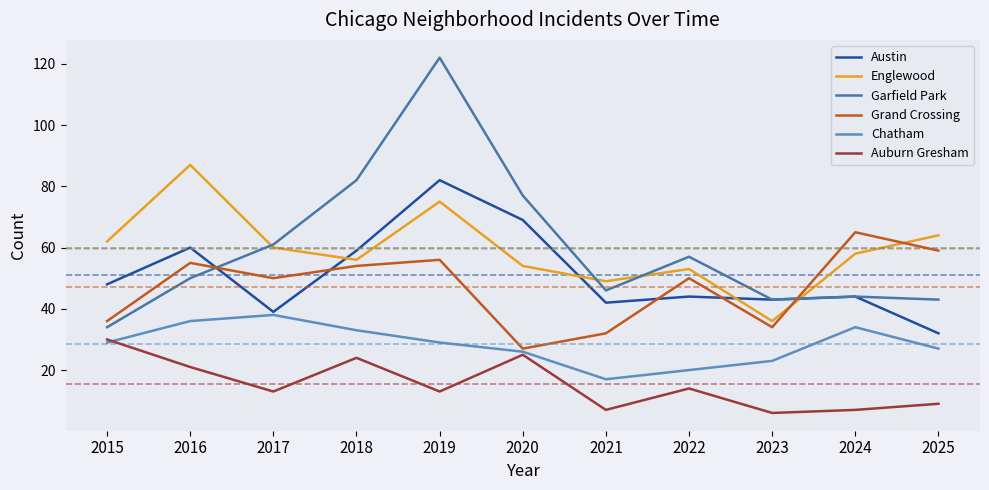

How many lines are shown in the chart?

6